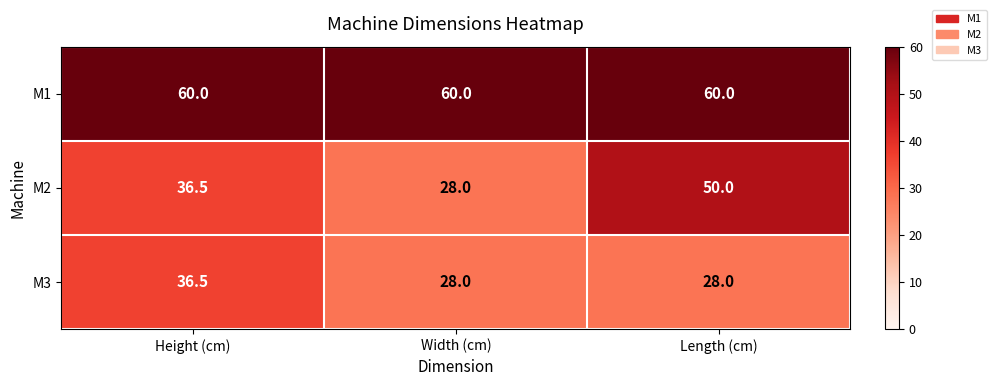

What is the maximum value for M1?

60.0